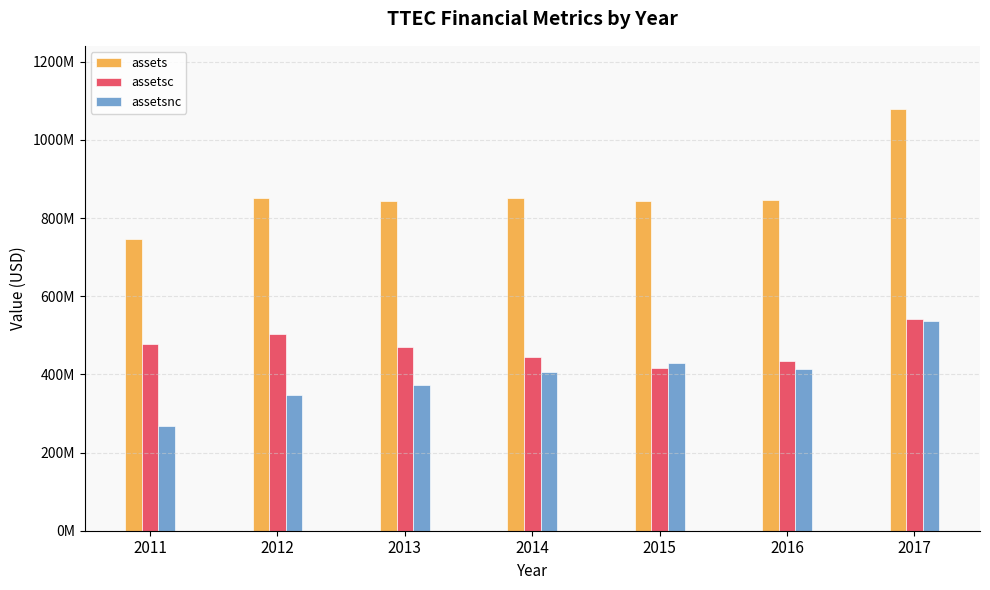

What is the difference between the assetsc values at 2012 and 2013?

33993000